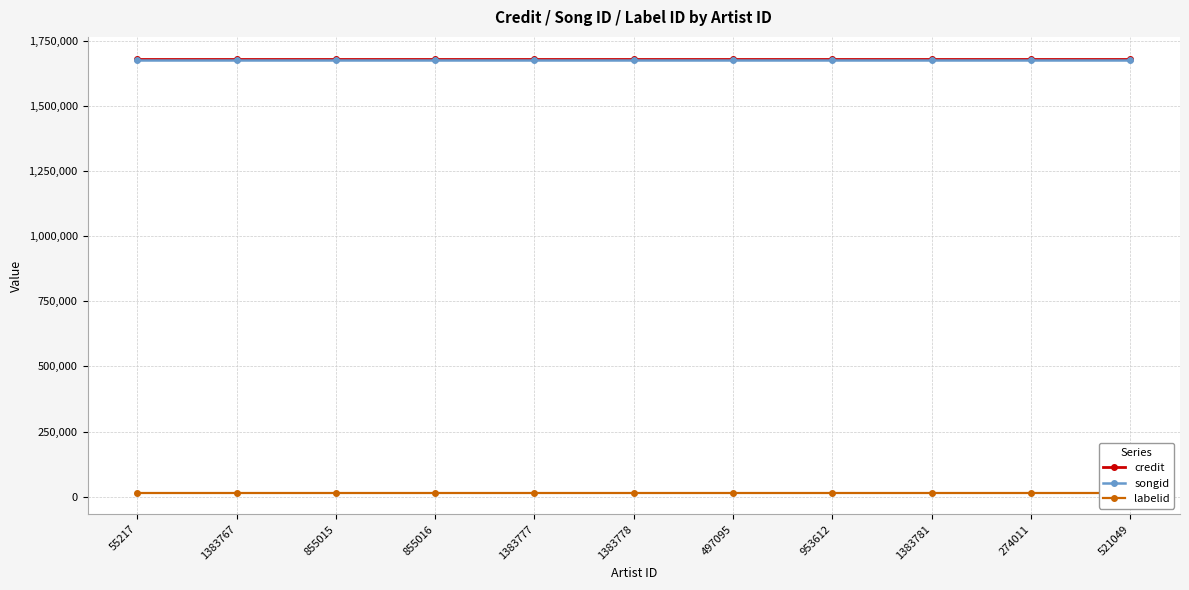

True or false: labelid and songid intersect in this chart.

False